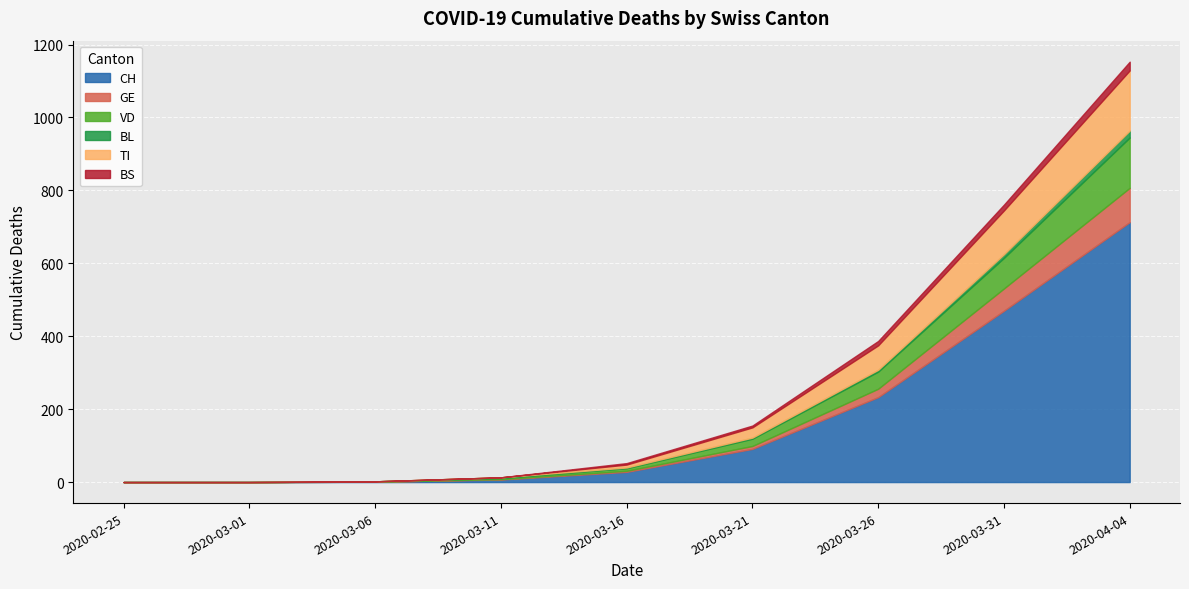

Reading right to left, transcribe all the data shown in this chart.

CH: 713	470	233	91	28	7	1	0	0
GE: 94	61	23	8	3	1	0	0	0
VD: 138	84	47	20	7	3	1	0	0
BL: 19	10	5	3	2	2	0	0	0
TI: 165	120	67	28	8	0	0	0	0
BS: 24	16	12	5	4	0	0	0	0